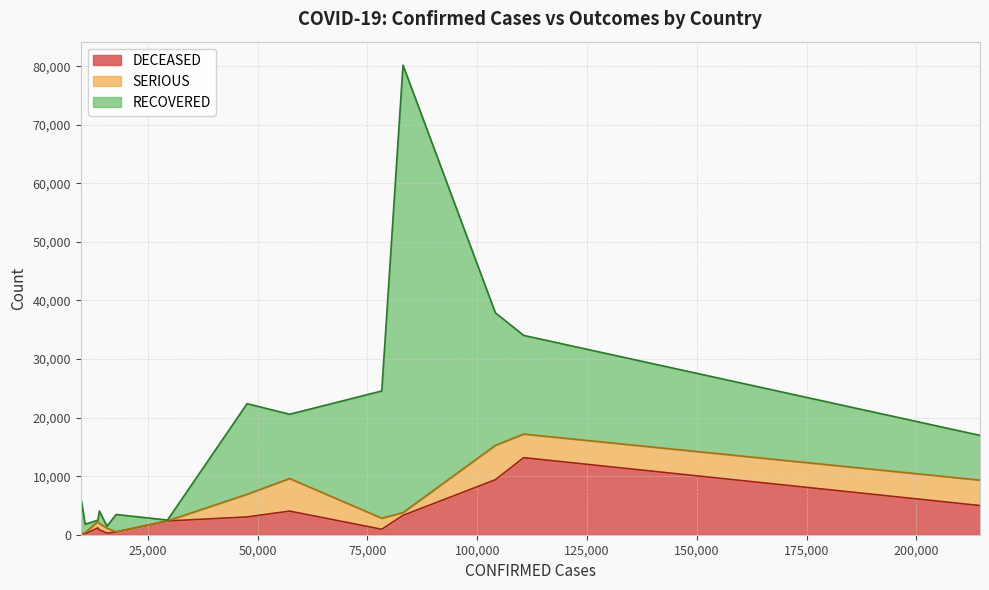

What is the maximum value for DECEASED?

13155